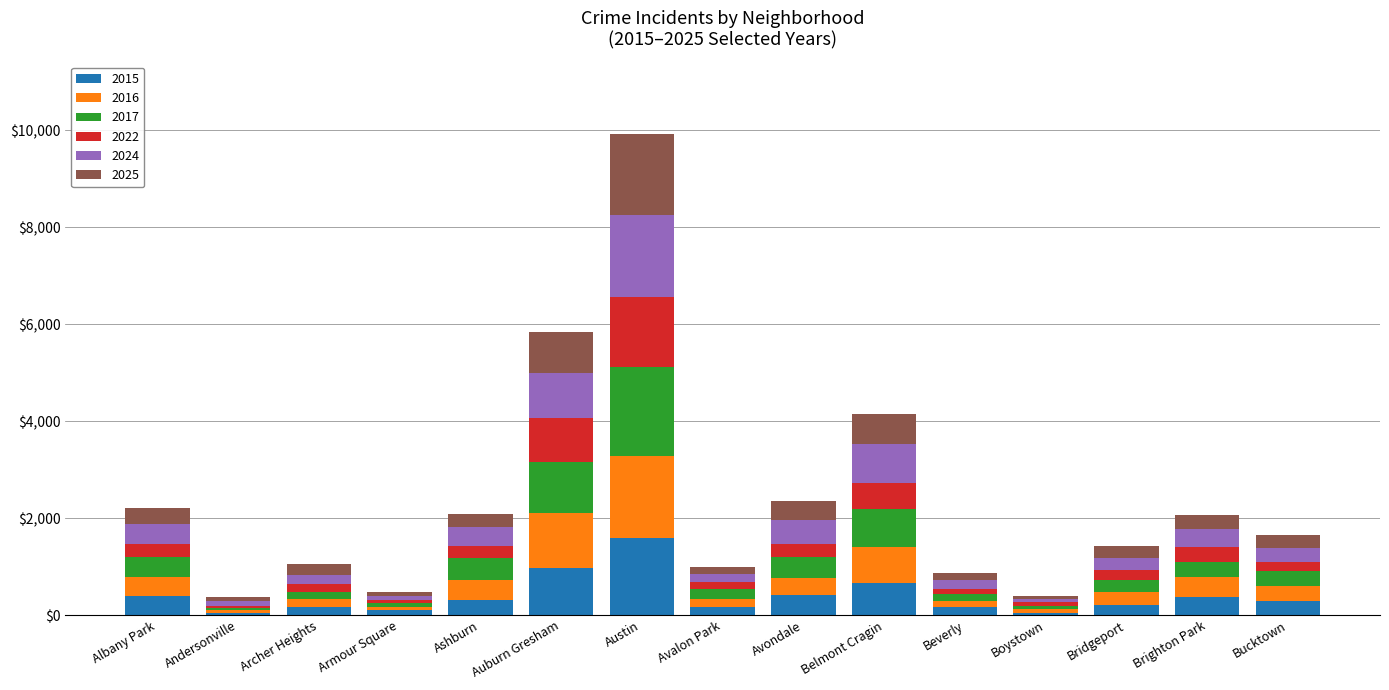

What is the difference between the maximum and minimum values in the 2015 series?

1550